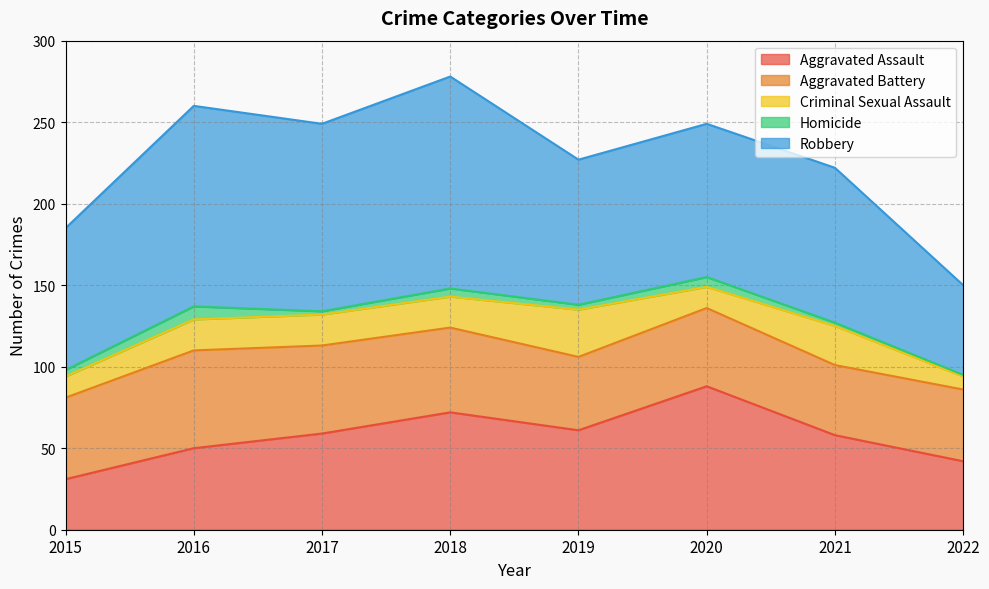

True or false: Aggravated Assault has more than 2 interior local peaks.

False